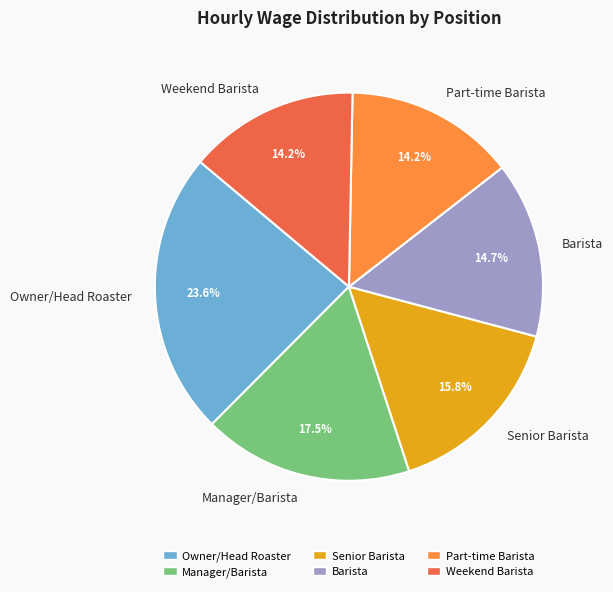

What percentage is the Part-time Barista slice, to the nearest percent?

14%